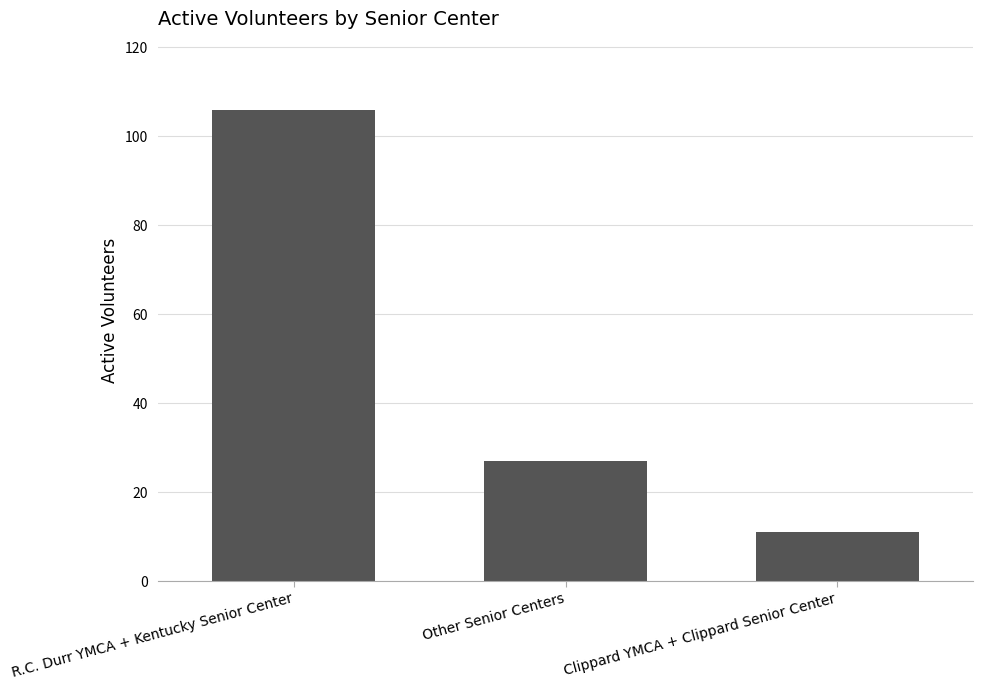

What position from the left is Other Senior Centers?

2